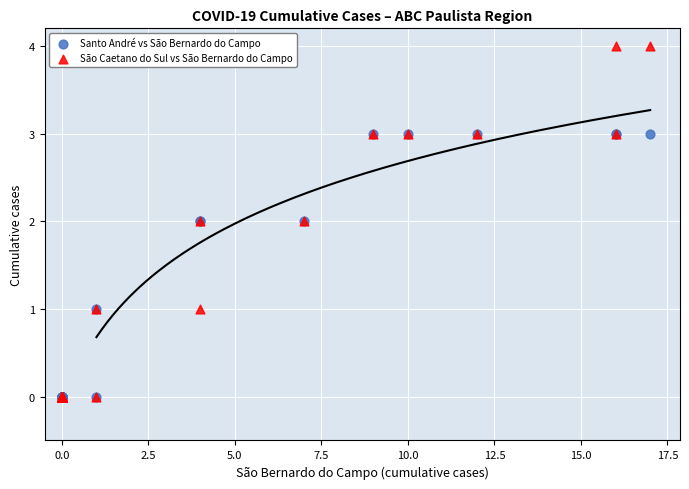

What are all the series names shown in the legend?

Santo André vs São Bernardo do Campo, São Caetano do Sul vs São Bernardo do Campo